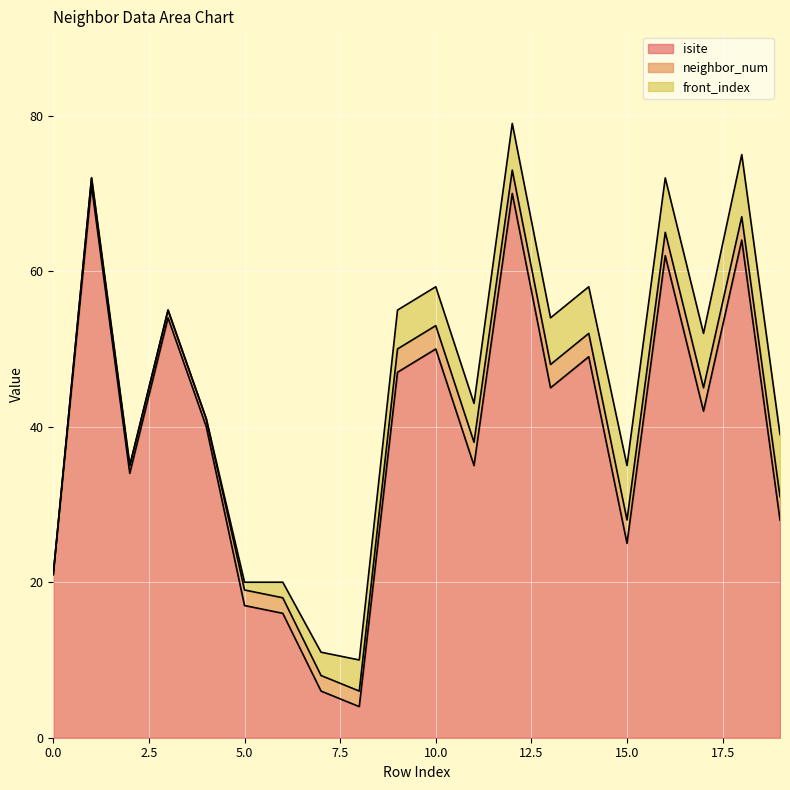

What is the value of the isite point at the 10th from the left?

47